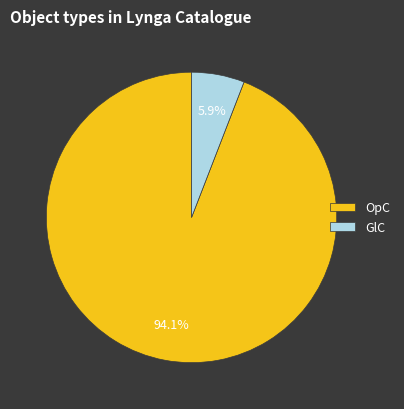

To the nearest percent, what portion does GlC represent?

6%